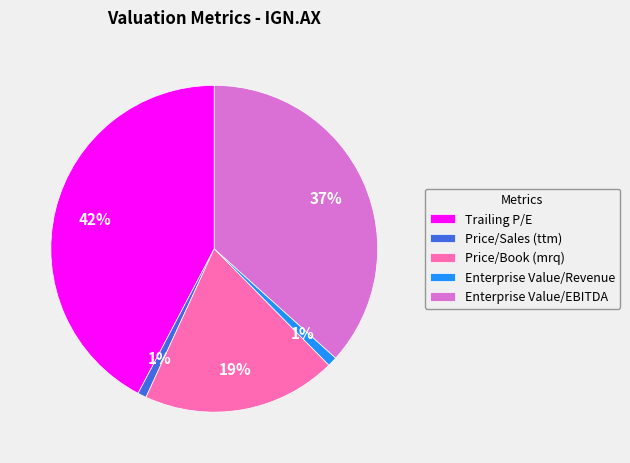

Which slice is the largest?

Trailing P/E